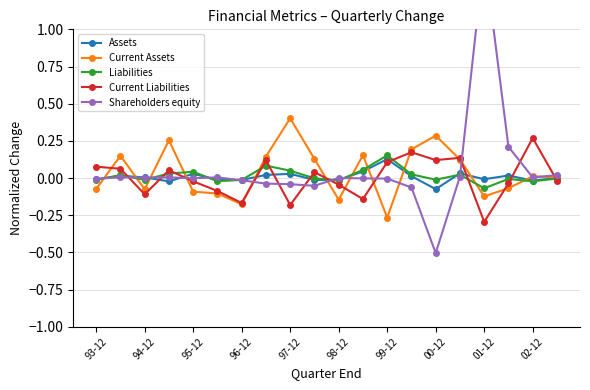

Is this an area chart (filled region under the line)?

No